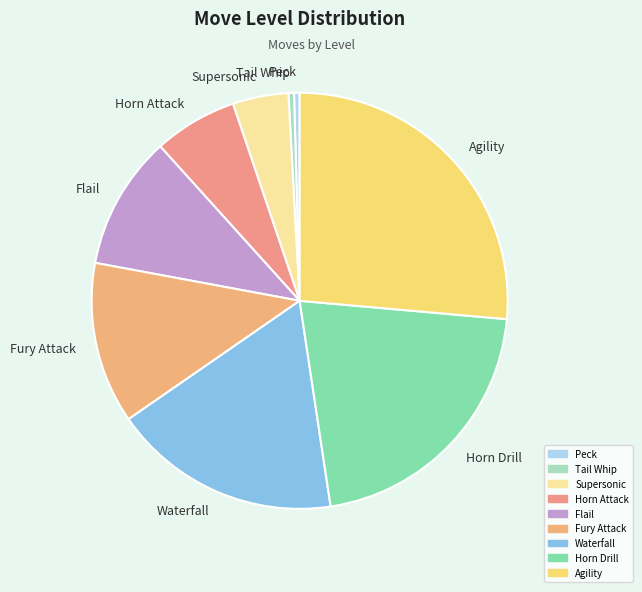

Which slice is the largest?

Agility